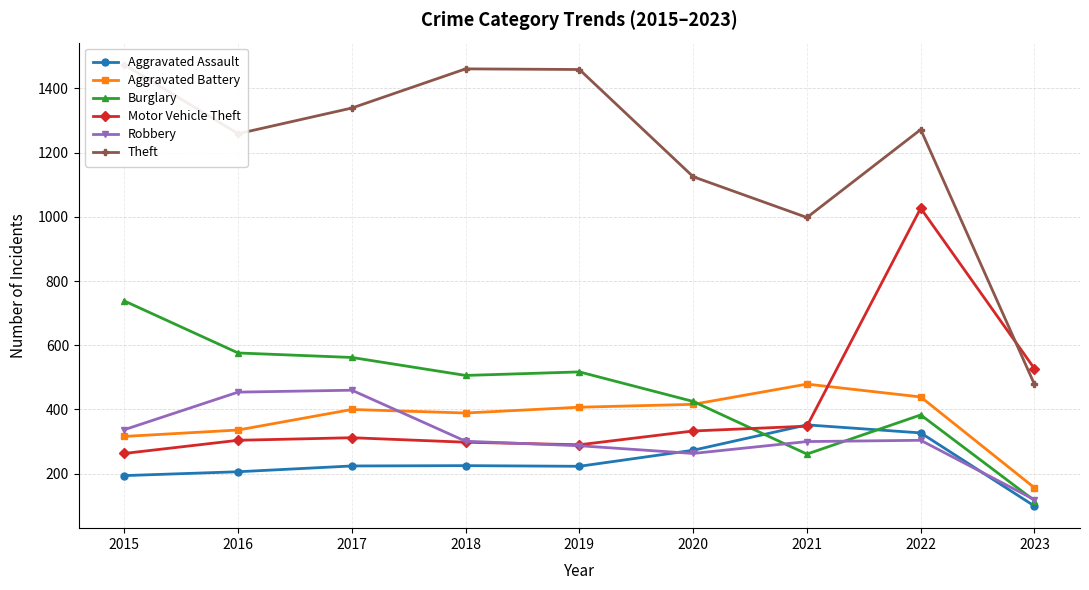

What is the difference between the second highest and second lowest values in the Robbery series?

191